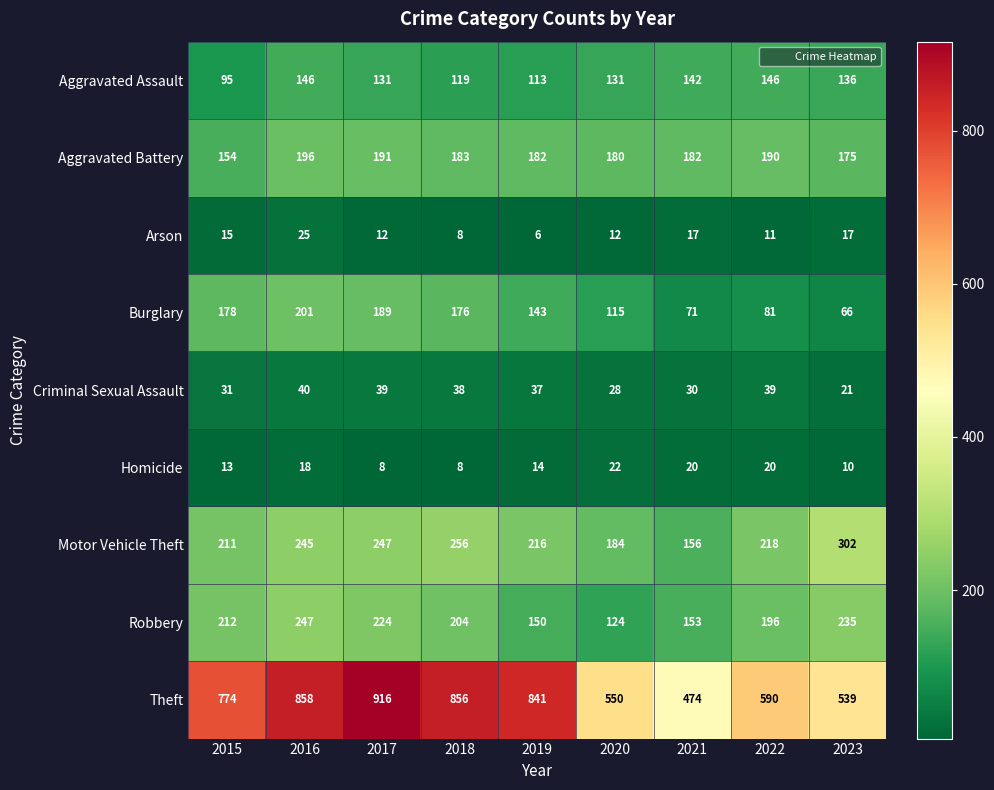

Count the number of categories in the chart.

9